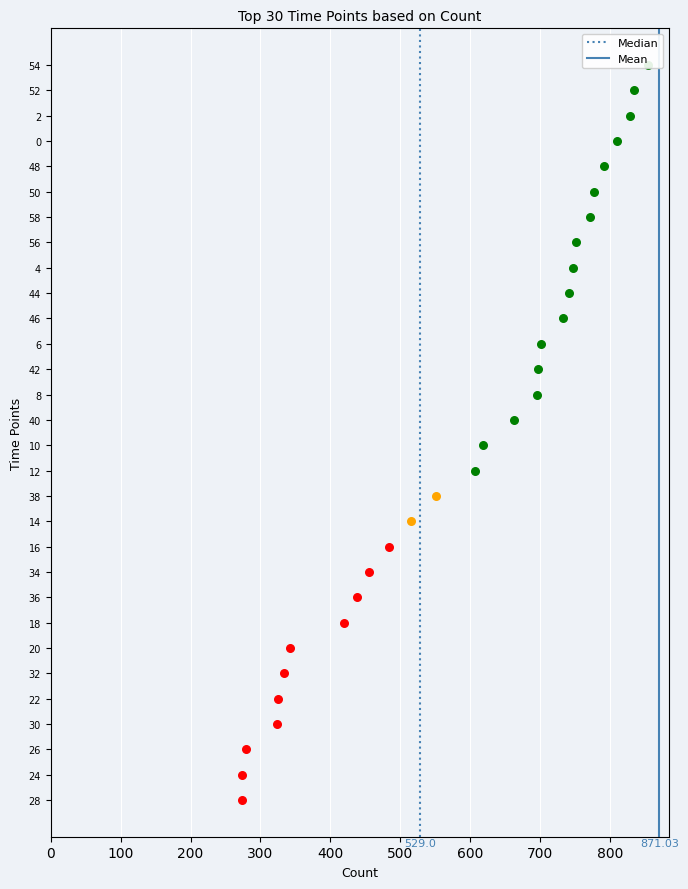

Which series has the widest spread of Y values?

Median